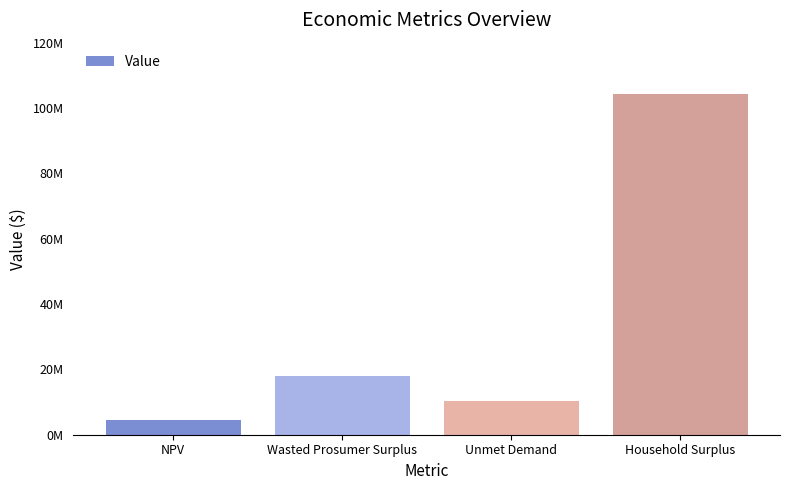

What is the change in value from Wasted Prosumer Surplus to Unmet Demand?

-7789196.6